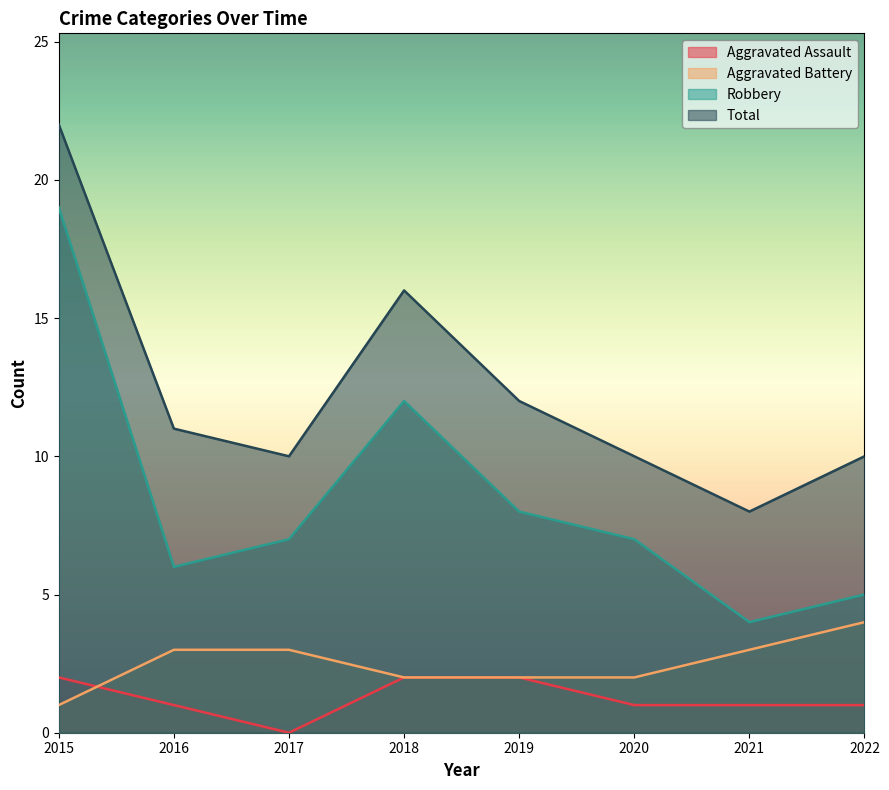

True or false: Aggravated Battery and Robbery cross at least once.

False